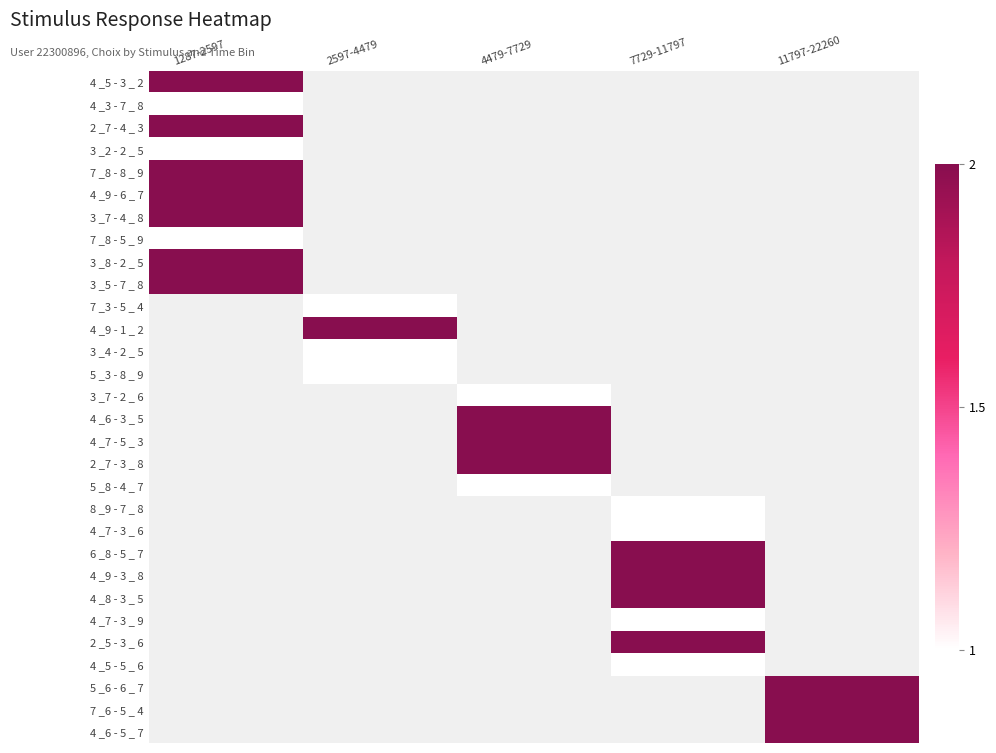

List the series in order of their peak value, lowest first.

4 _3 - 7 _ 8, 3 _2 - 2 _ 5, 7 _8 - 5 _ 9, 4 _5 - 3 _ 2, 2 _7 - 4 _ 3, 7 _8 - 8 _ 9, 4 _9 - 6 _ 7, 3 _7 - 4 _ 8, 3 _8 - 2 _ 5, 3 _5 - 7 _ 8, 7 _3 - 5 _ 4, 4 _9 - 1 _ 2, 3 _4 - 2 _ 5, 5 _3 - 8 _ 9, 3 _7 - 2 _ 6, 4 _6 - 3 _ 5, 4 _7 - 5 _ 3, 2 _7 - 3 _ 8, 5 _8 - 4 _ 7, 8 _9 - 7 _ 8, 4 _7 - 3 _ 6, 6 _8 - 5 _ 7, 4 _9 - 3 _ 8, 4 _8 - 3 _ 5, 4 _7 - 3 _ 9, 2 _5 - 3 _ 6, 4 _5 - 5 _ 6, 5 _6 - 6 _ 7, 7 _6 - 5 _ 4, 4 _6 - 5 _ 7